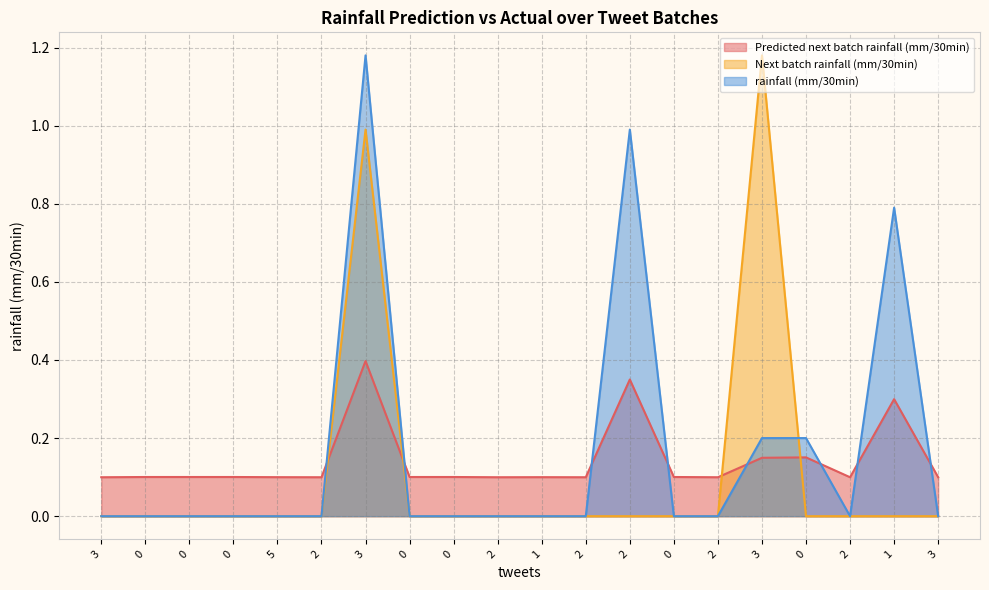

List the series in order of their peak value, lowest first.

Predicted next batch rainfall (mm/30min), Next batch rainfall (mm/30min), rainfall (mm/30min)